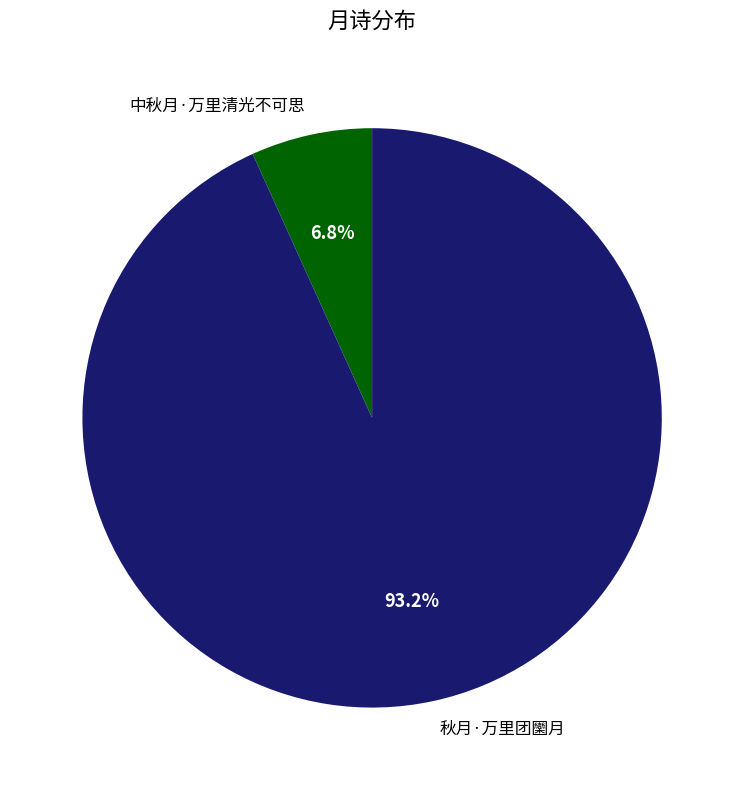

Rank the categories by value from lowest to highest.

中秋月·万里清光不可思, 秋月·万里团圞月